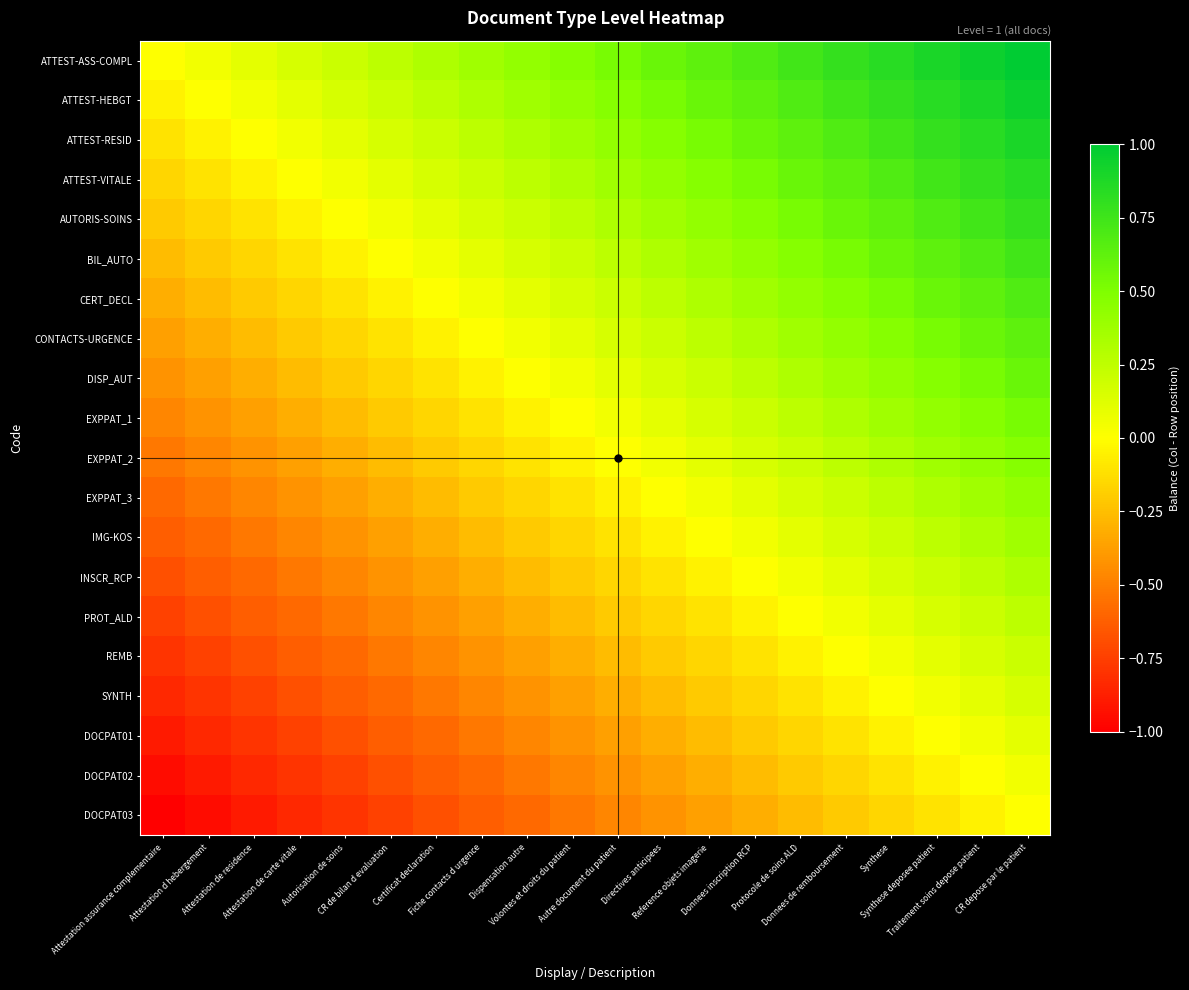

What is the greatest value displayed?

1.0